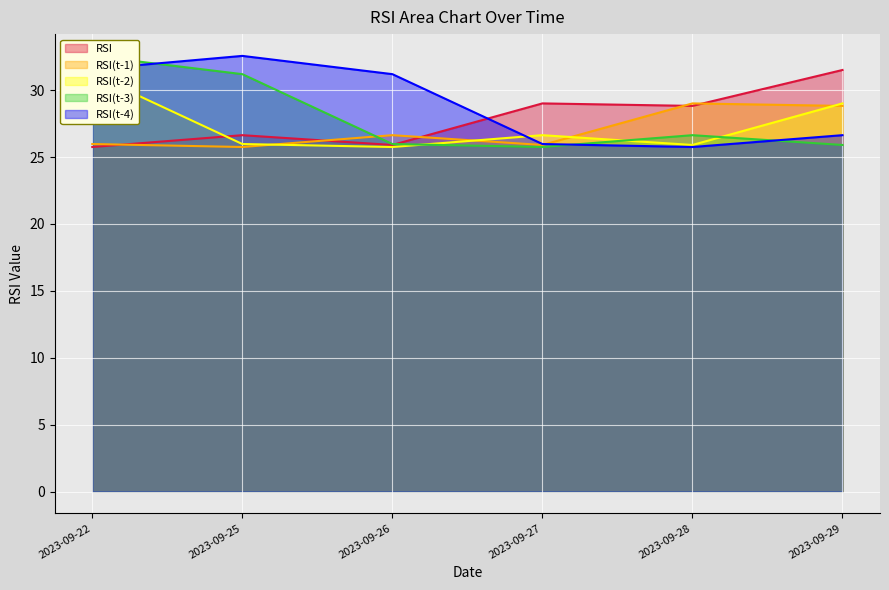

The RSI(t-4) series shows 32.6 at 2023-09-25. True or false?

True